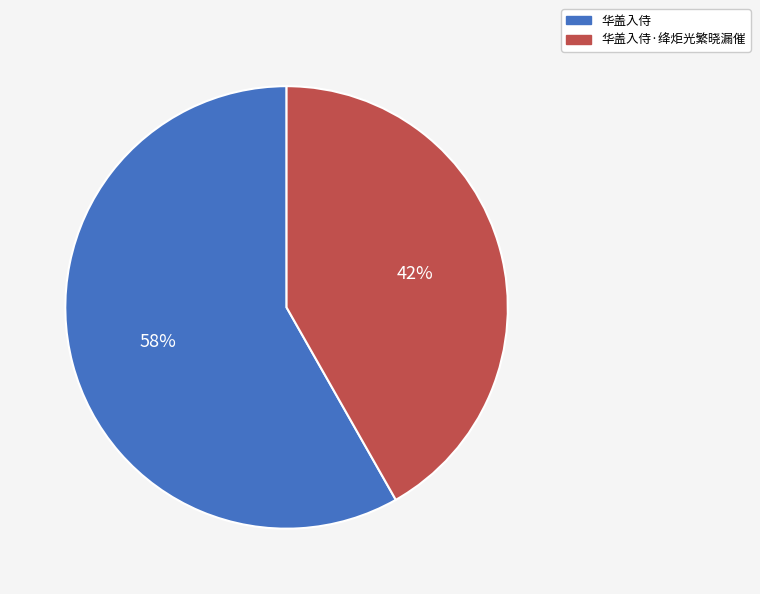

How many segments does this pie chart have?

2